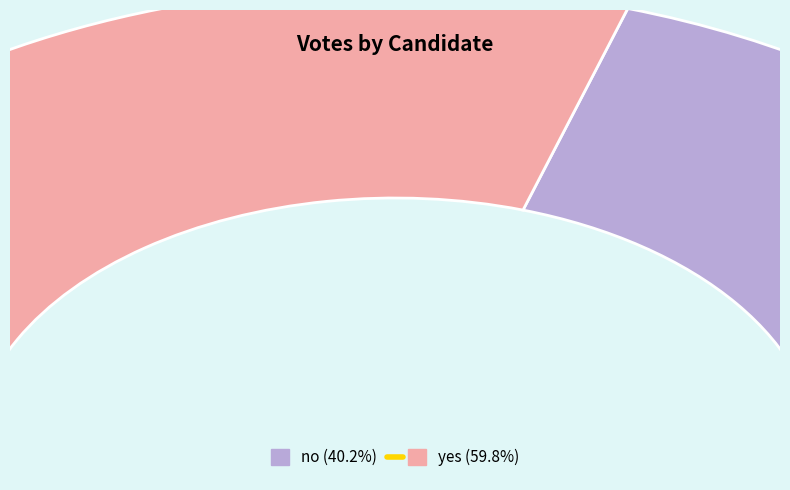

What is the change in value from no to yes?

+400